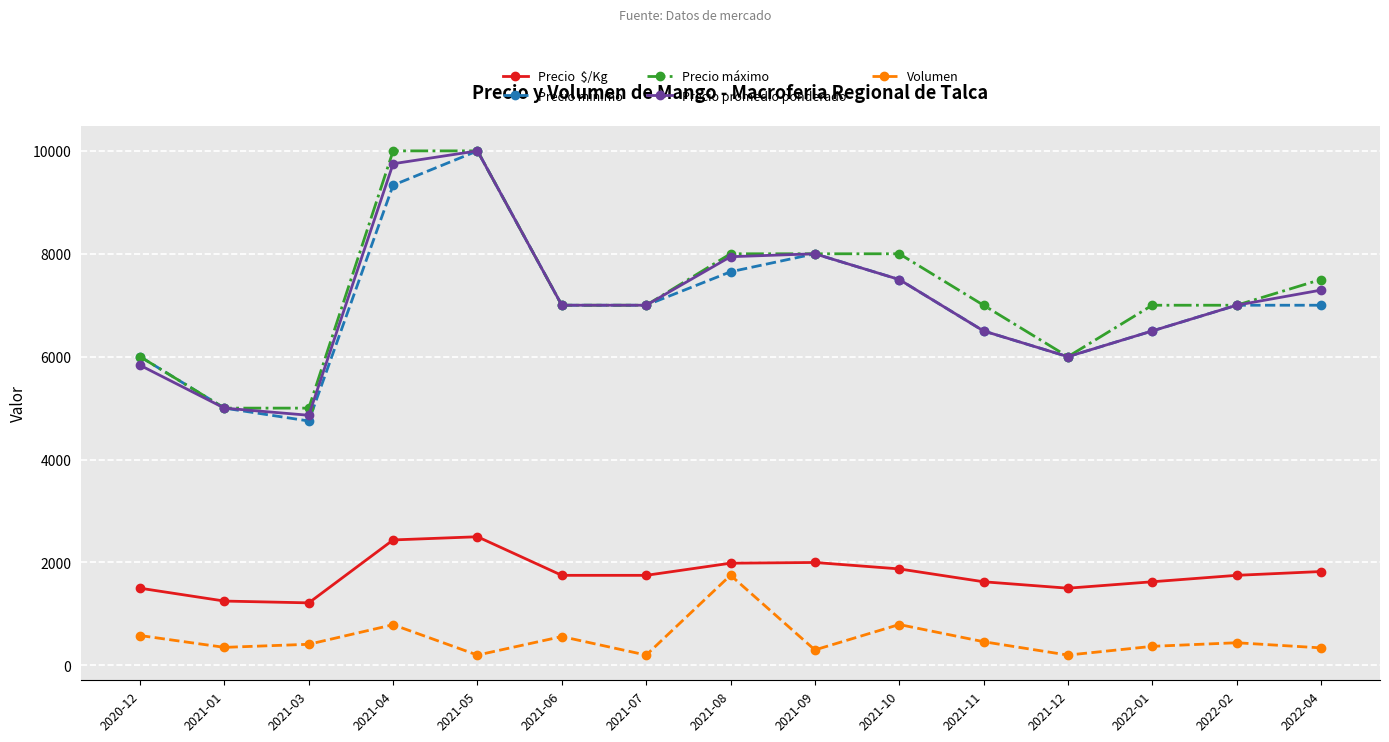

What is the label of the 15th point from the right?

2020-12